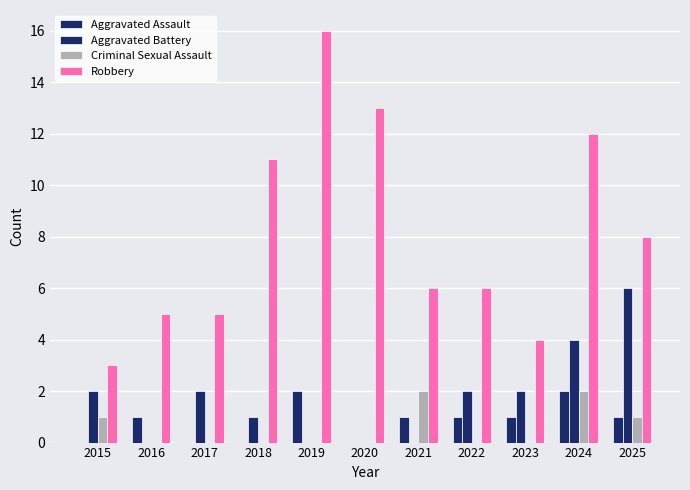

Where is Aggravated Assault nearest to the value 1?

2016